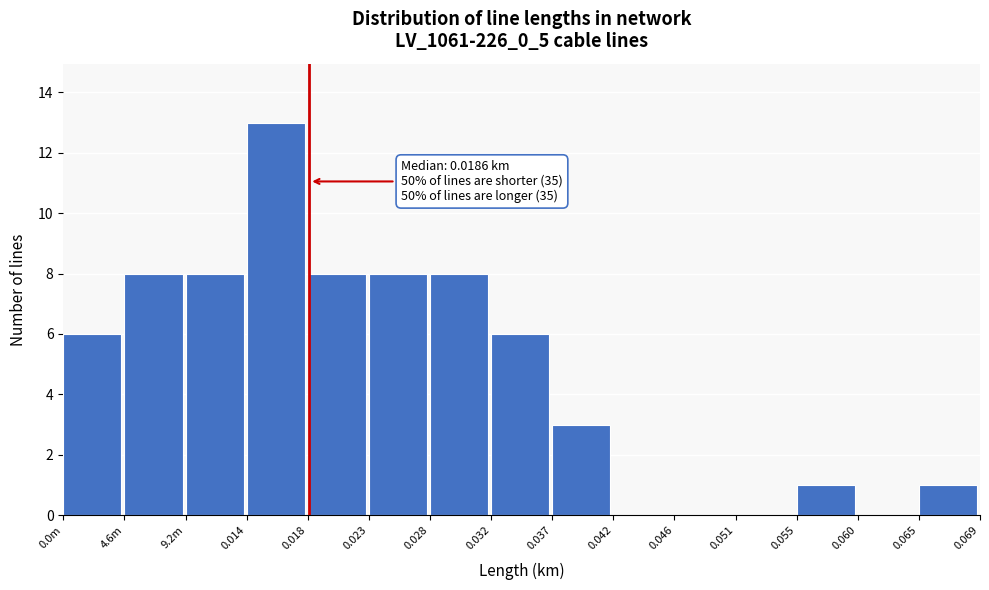

Reading left to right, transcribe all the data shown in this chart.

0.0m=6	4.6m=8	9.2m=8	0.014=13	0.018=8	0.023=8	0.028=8	0.032=6	0.037=3	0.042=0	0.046=0	0.051=0	0.055=1	0.060=0	0.065=1